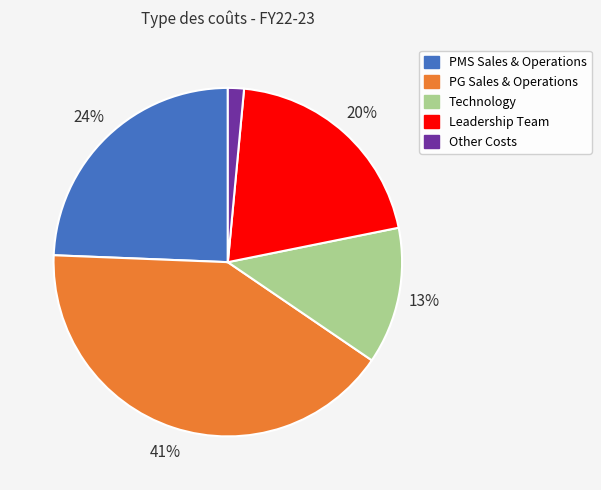

To the nearest percent, what portion does PMS Sales & Operations represent?

24%